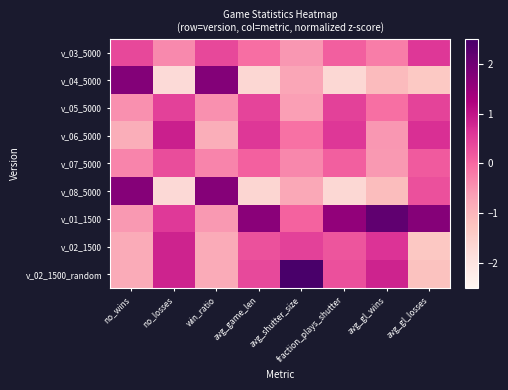

What is the spread (max minus min) of values at avg_shutter_size?

3.4